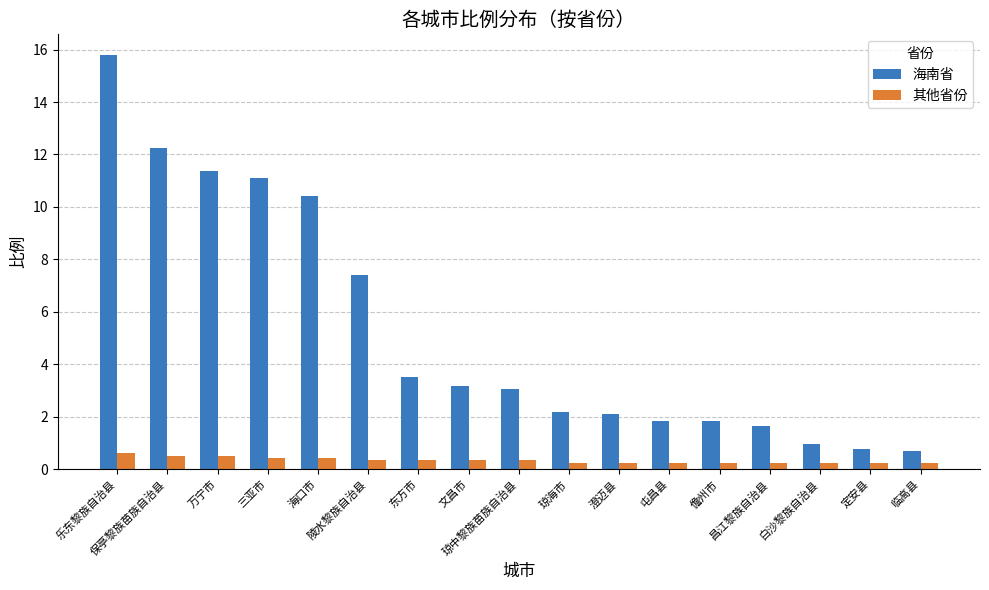

What is the label of the 9th bar from the left?

琼中黎族苗族自治县